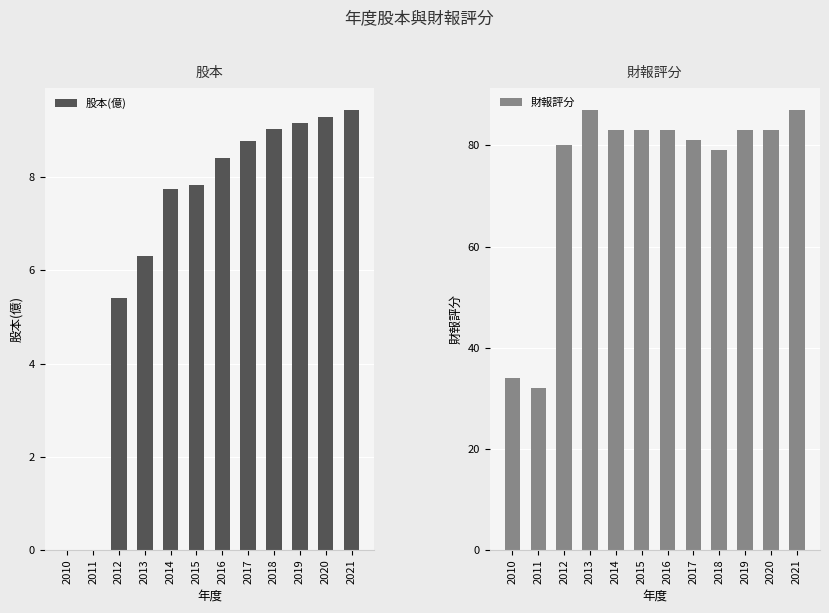

What is the sum of all 股本(億) values?

81.3